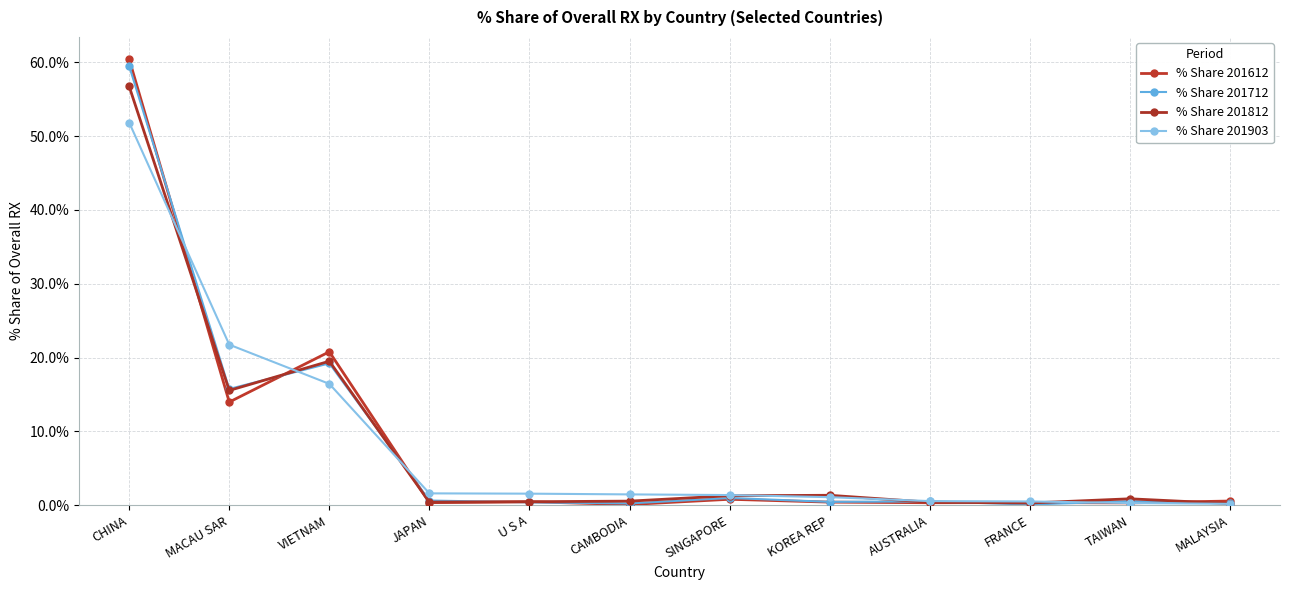

Which category has the lowest value across all series?

FRANCE